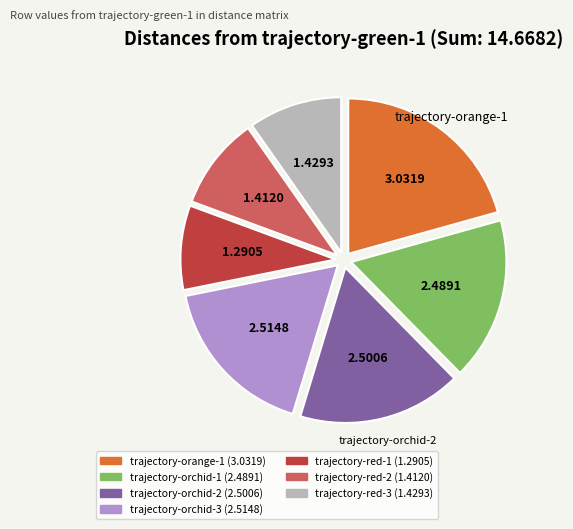

What is the smallest slice in the pie chart?

trajectory-red-1